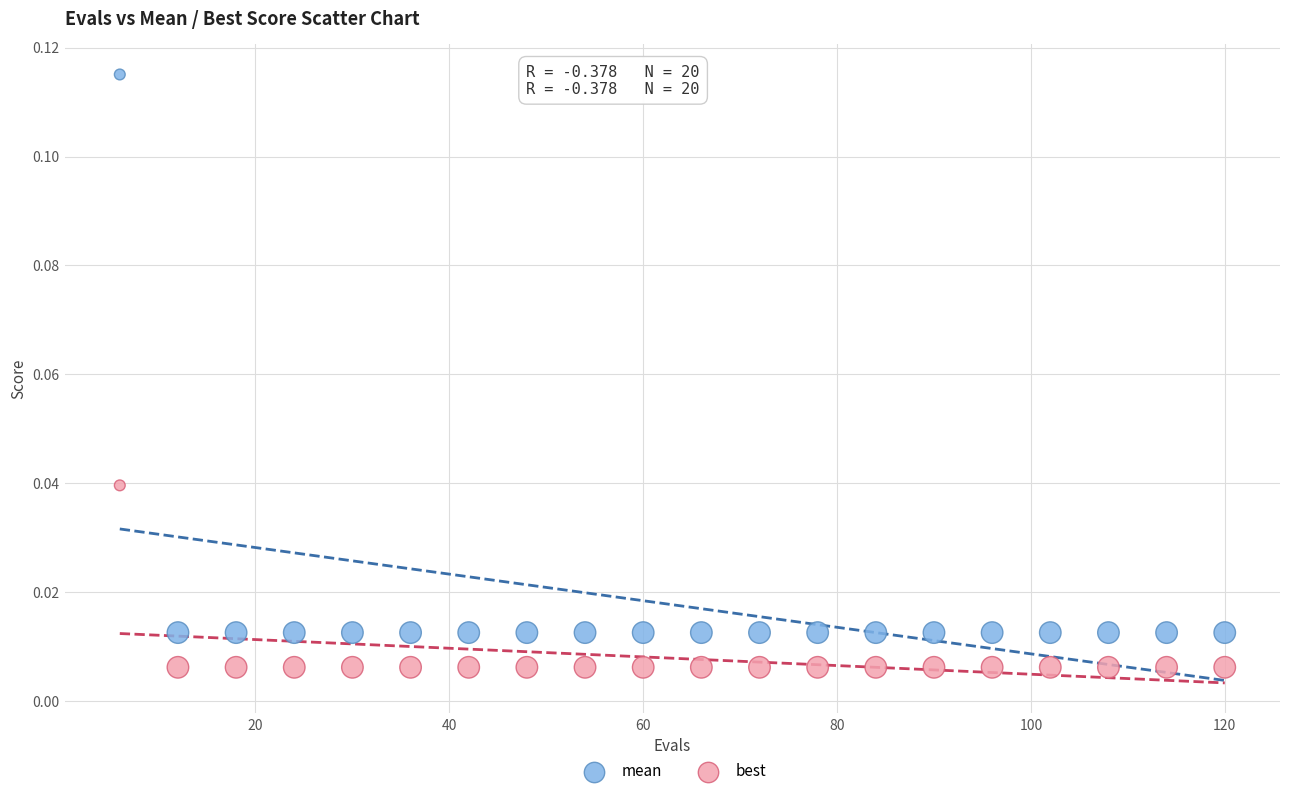

What are all the series names shown in the legend?

mean, best